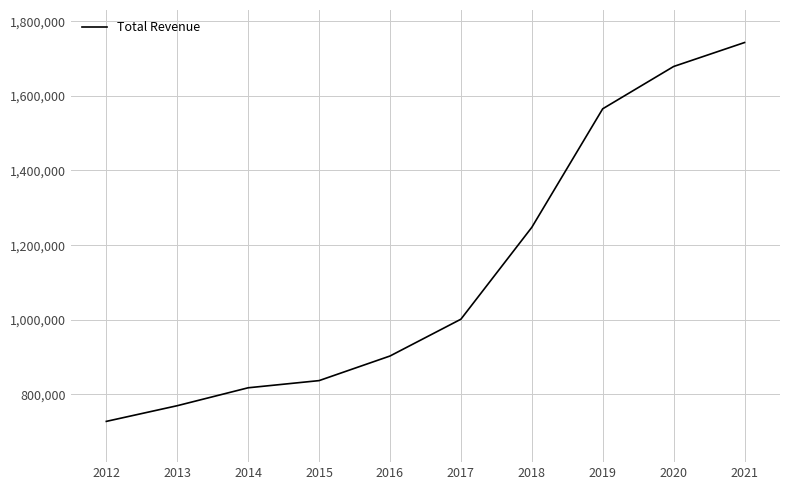

Is it true that the value at 2020 is 1678600?

True